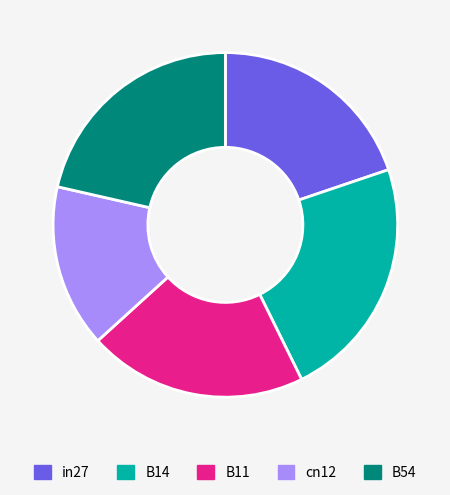

Count the number of slices in the pie.

5